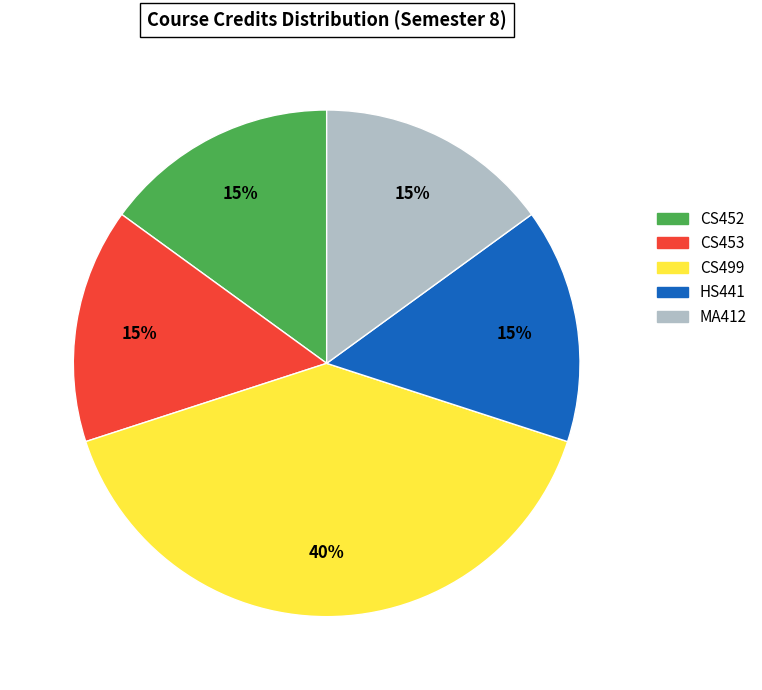

What is the ratio of the value at CS499 to the value at MA412?

2.7